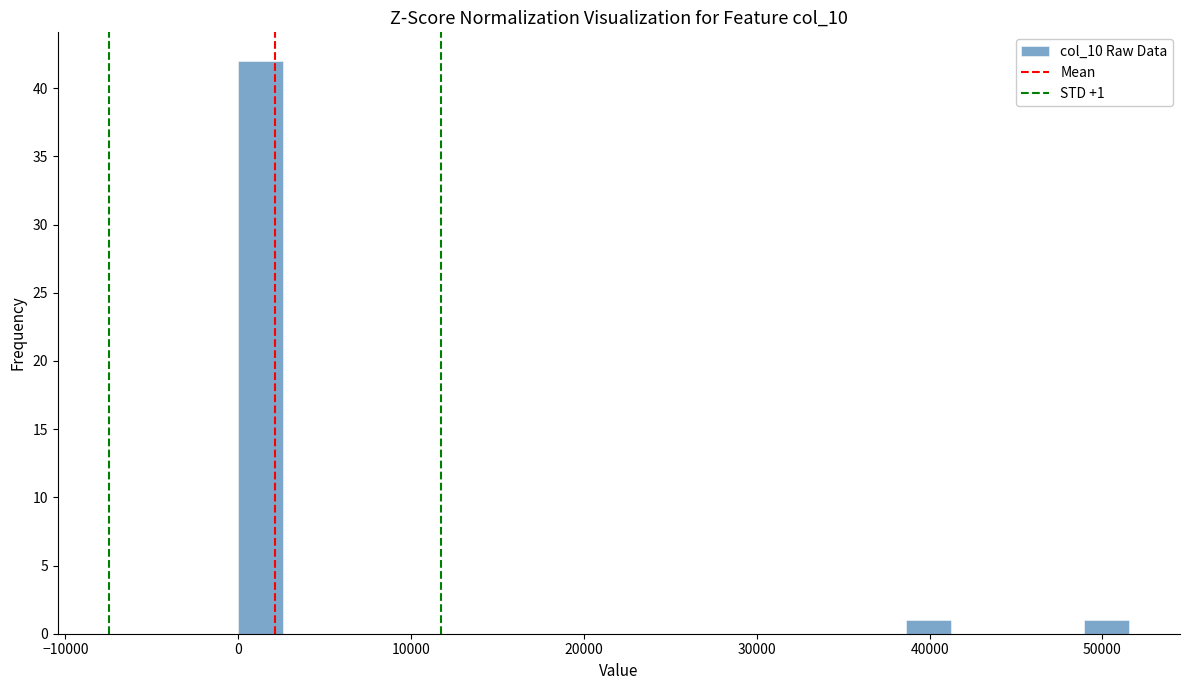

Around what value on the x-axis is the tallest bar? Give the approximate position of its centre, as read against the axis.

1000